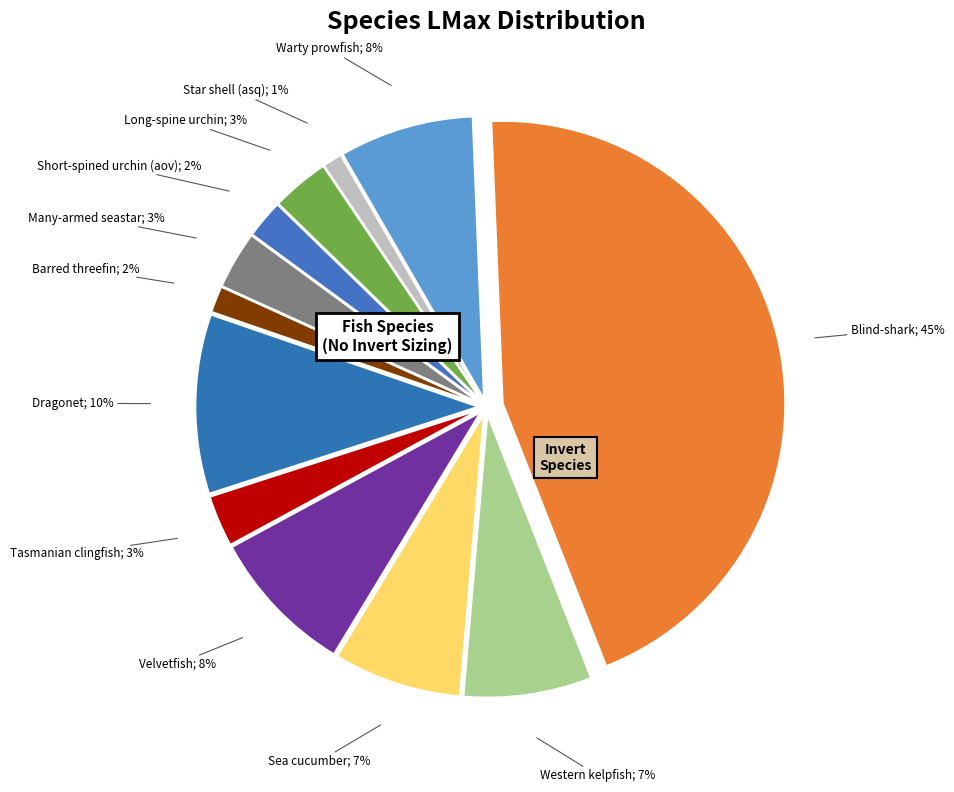

To the nearest percent, what is the difference between the largest and smallest slice percentages?

44%